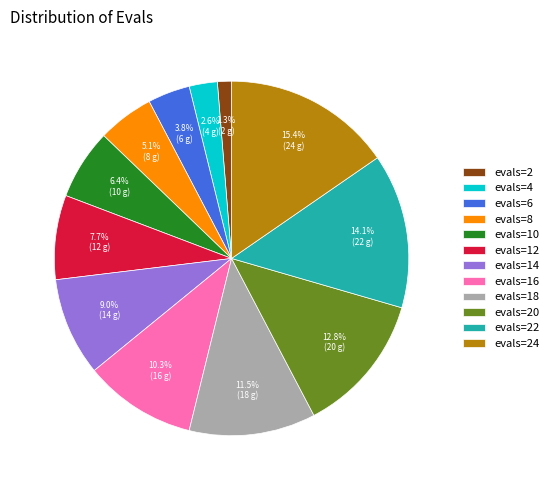

Does any single category account for the majority?

No